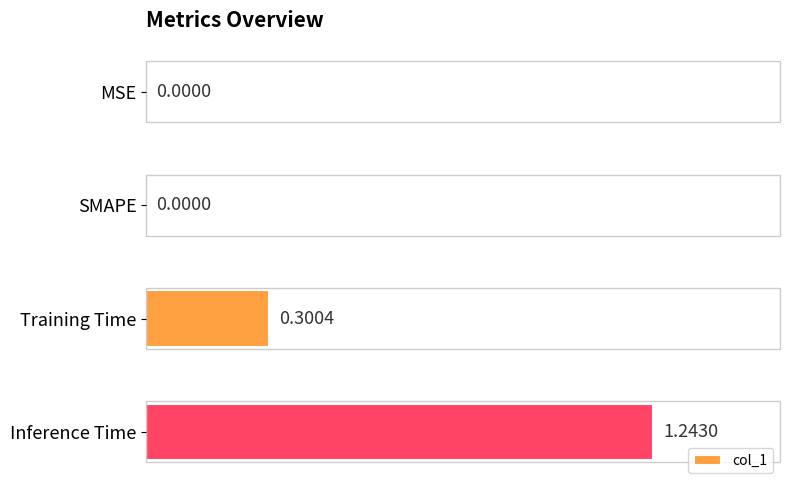

At which category does the chart reach its peak across all series?

Inference Time